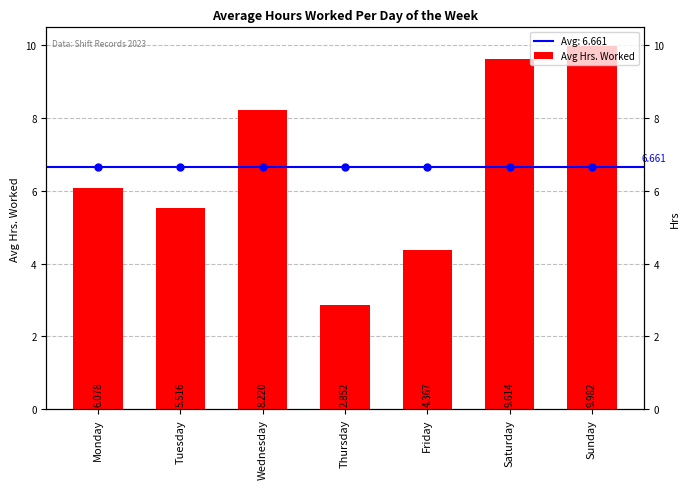

What is the difference between the second highest and second lowest values?

5.2